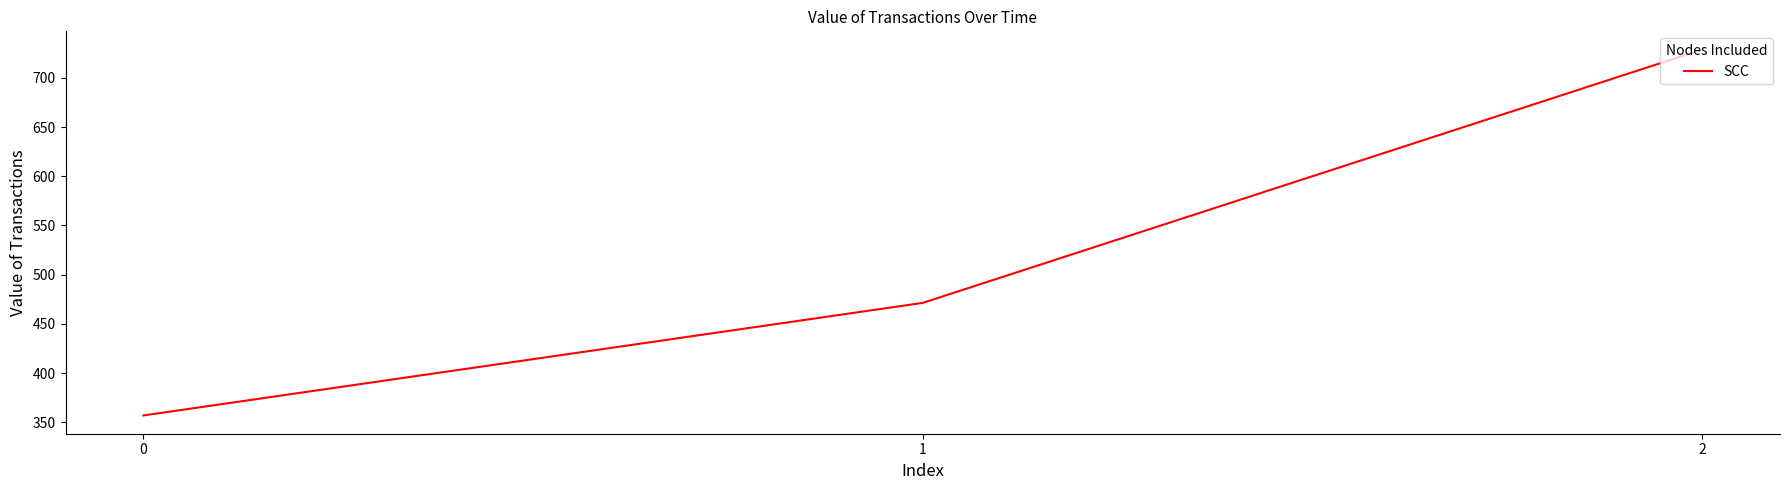

What is the difference between the maximum and second lowest values?

257.1